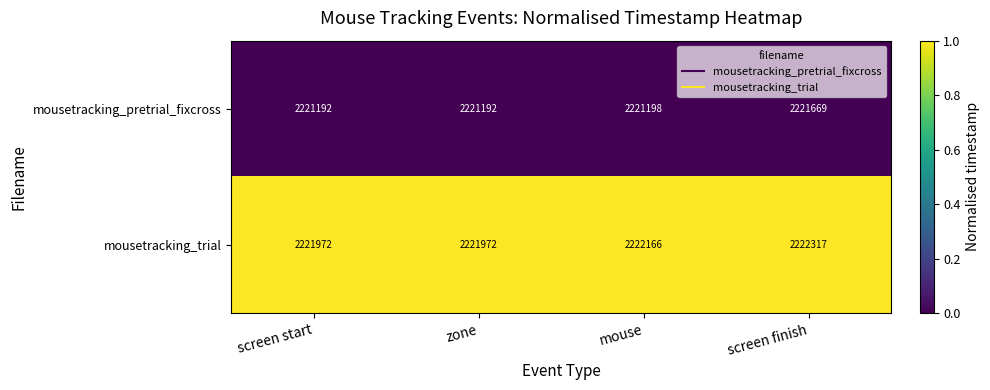

Rank the series by their average value, from highest to lowest.

mousetracking_trial, mousetracking_pretrial_fixcross